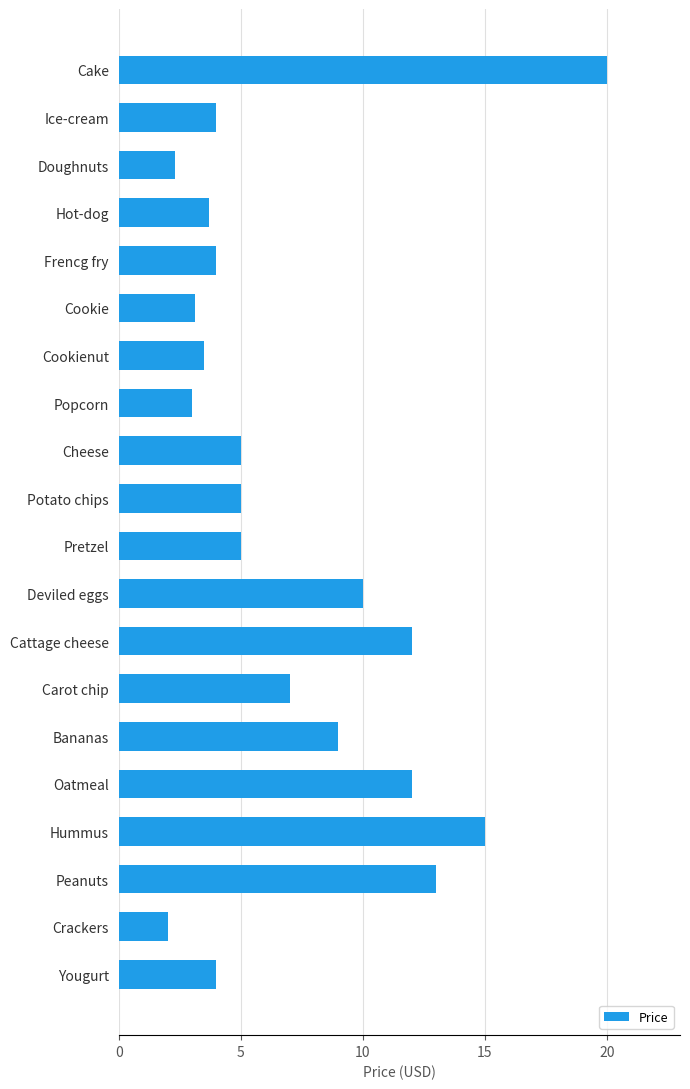

Reading bottom to top, what are all the values shown in this chart?

Yougurt=4.0	Crackers=2.0	Peanuts=13.0	Hummus=15.0	Oatmeal=12.0	Bananas=9.0	Carot chip=7.0	Cattage cheese=12.0	Deviled eggs=10.0	Pretzel=5.0	Potato chips=5.0	Cheese=5.0	Popcorn=3.0	Cookienut=3.5	Cookie=3.1	Frencg fry=4.0	Hot-dog=3.7	Doughnuts=2.3	Ice-cream=4.0	Cake=20.0